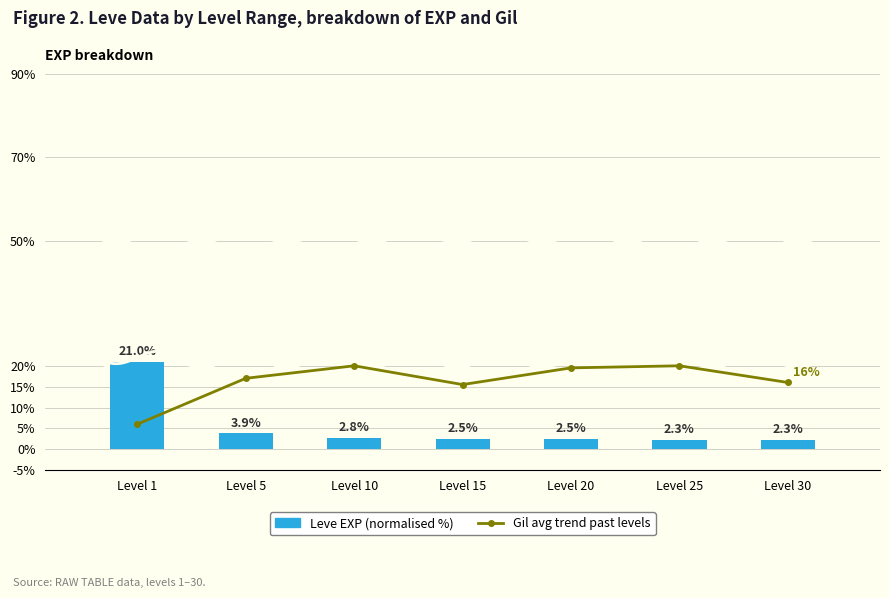

Reading left to right, list all the values displayed in this chart.

Gil avg trend past levels: Level 1=6.0	Level 5=17.0	Level 10=20.0	Level 15=15.5	Level 20=19.5	Level 25=20.0	Level 30=16.0
Leve EXP (normalised %): Level 1=21.0	Level 5=3.9	Level 10=2.8	Level 15=2.5	Level 20=2.5	Level 25=2.3	Level 30=2.3